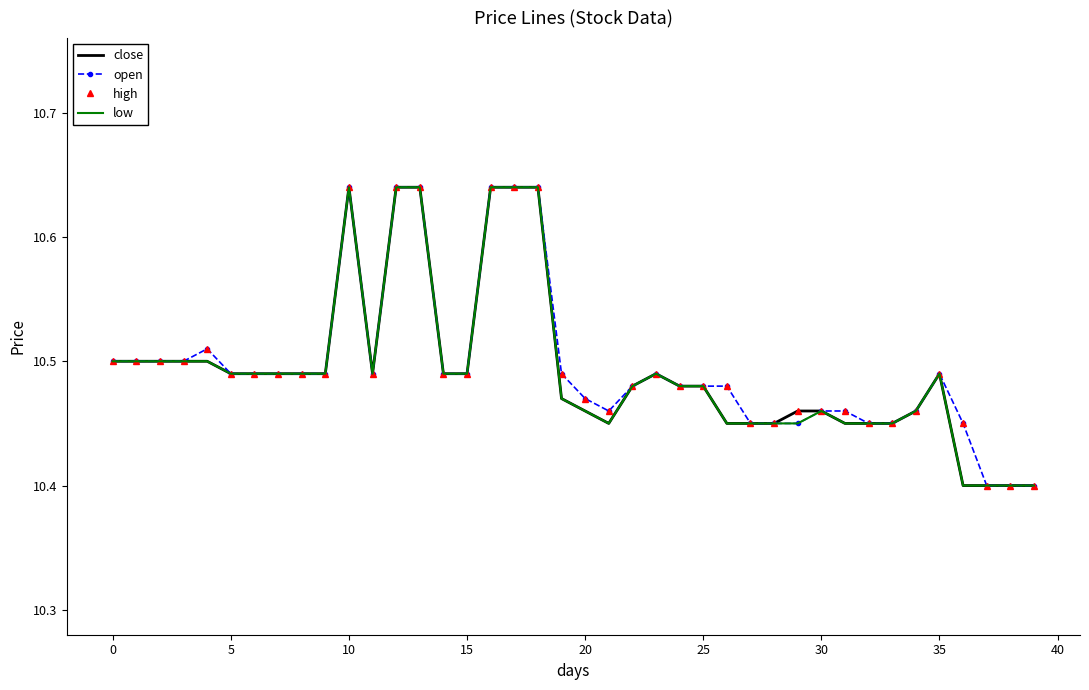

Which series has the widest spread of values?

close